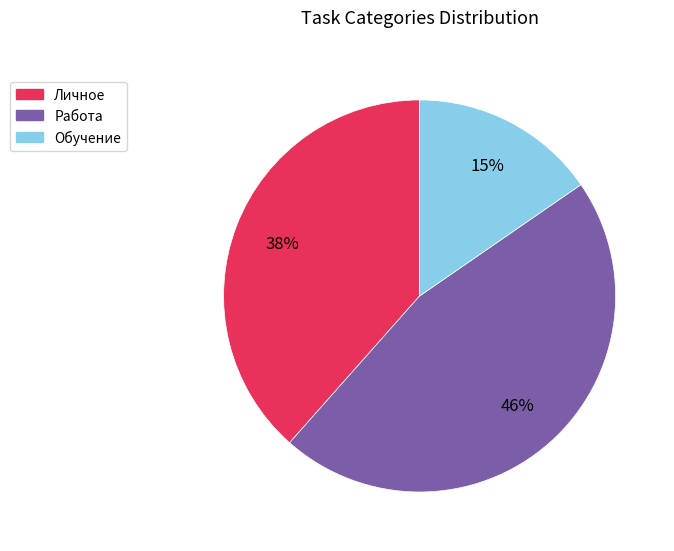

Is there a majority slice in this chart?

No